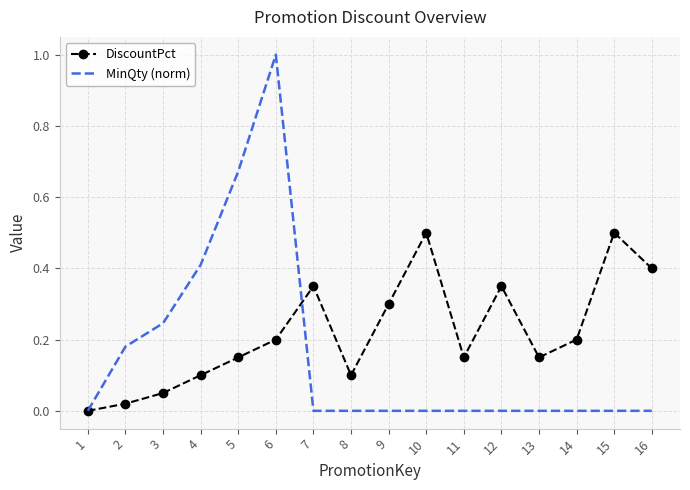

Which series has the widest spread of values?

MinQty (norm)